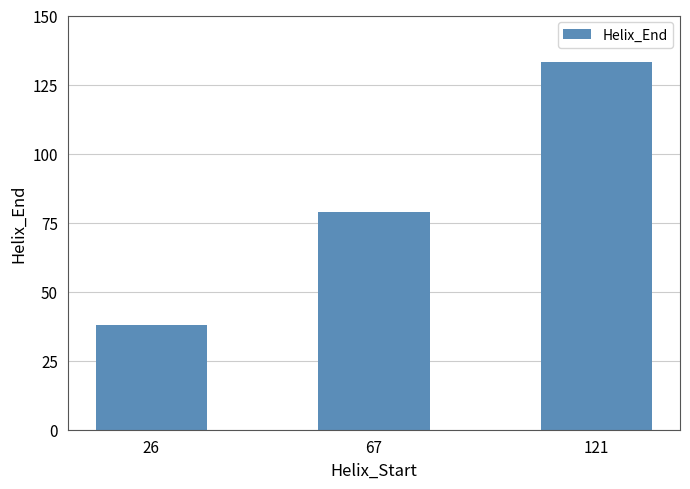

List the labels in order of value, smallest first.

26, 67, 121